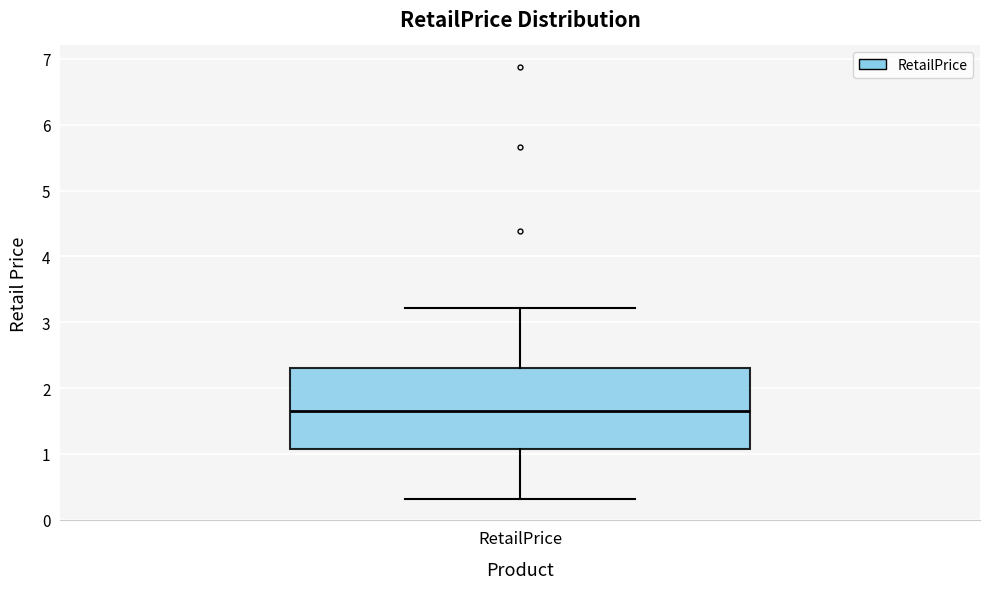

Read this box plot against the y-axis: the position of the median line, the range covered by the box, and the ends of both whiskers. The values are not printed on the chart, so give them approximately, as read against the axis.

median 1.6, box 1.1 to 2.3, whiskers 0.3 to 3.2